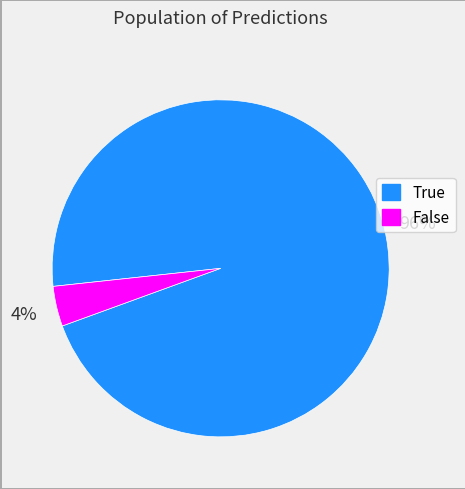

Combined, do True and False account for over 50%?

Yes